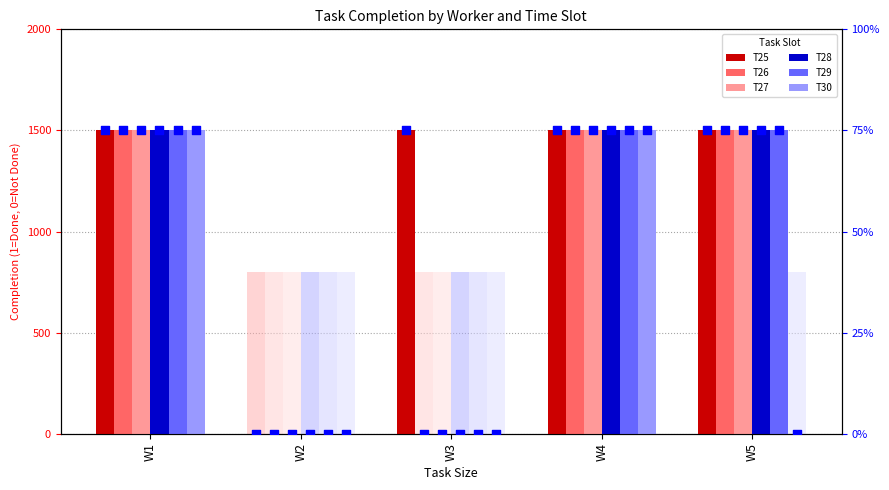

Which series has the largest total across all categories?

T25